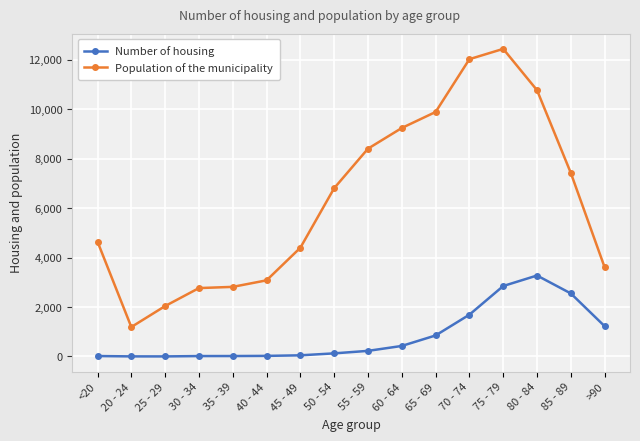

What is the sum of all Number of housing values?

13343